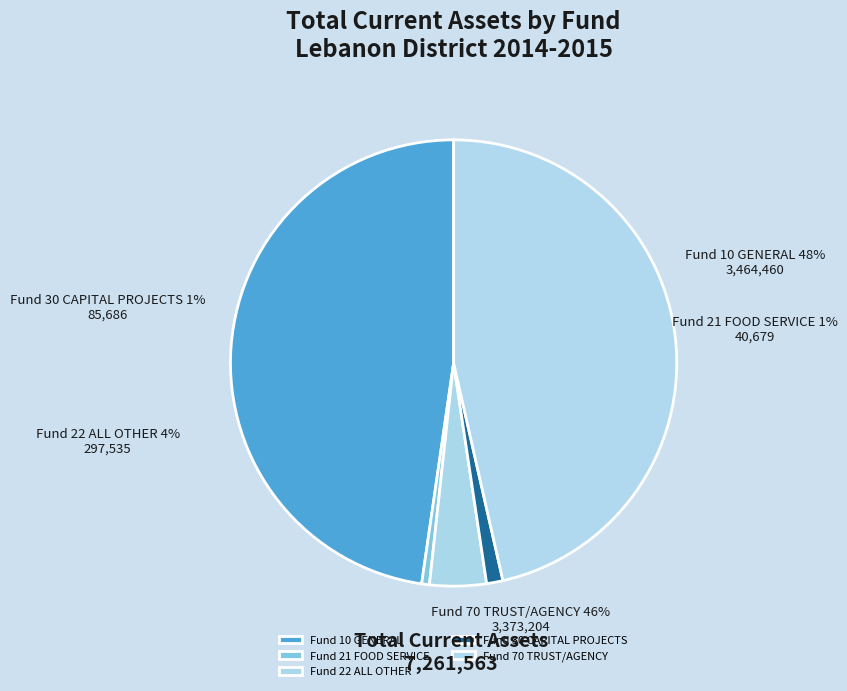

Rank the categories by value from highest to lowest.

Fund 10 GENERAL, Fund 70 TRUST/AGENCY, Fund 22 ALL OTHER, Fund 30 CAPITAL PROJECTS, Fund 21 FOOD SERVICE